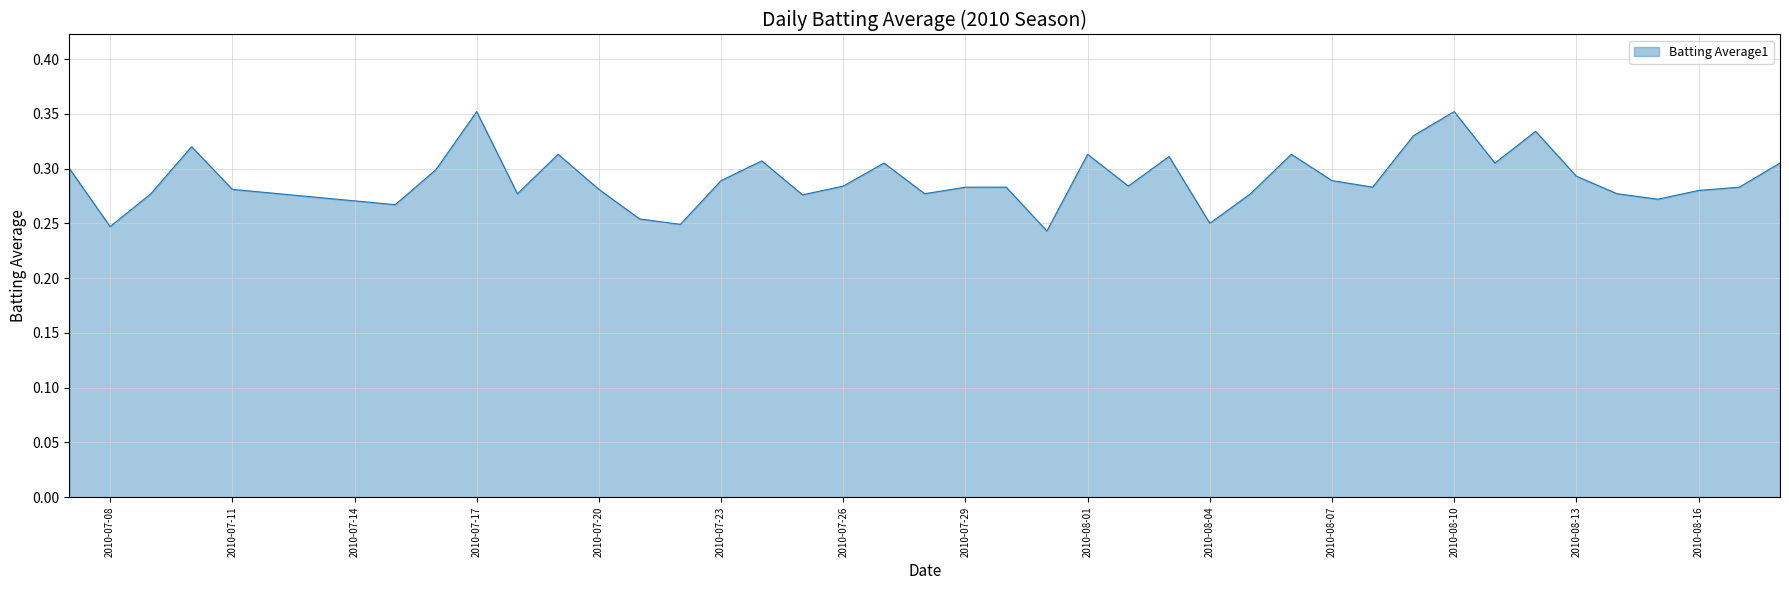

True or false: the data has more than 1 interior local peaks.

True